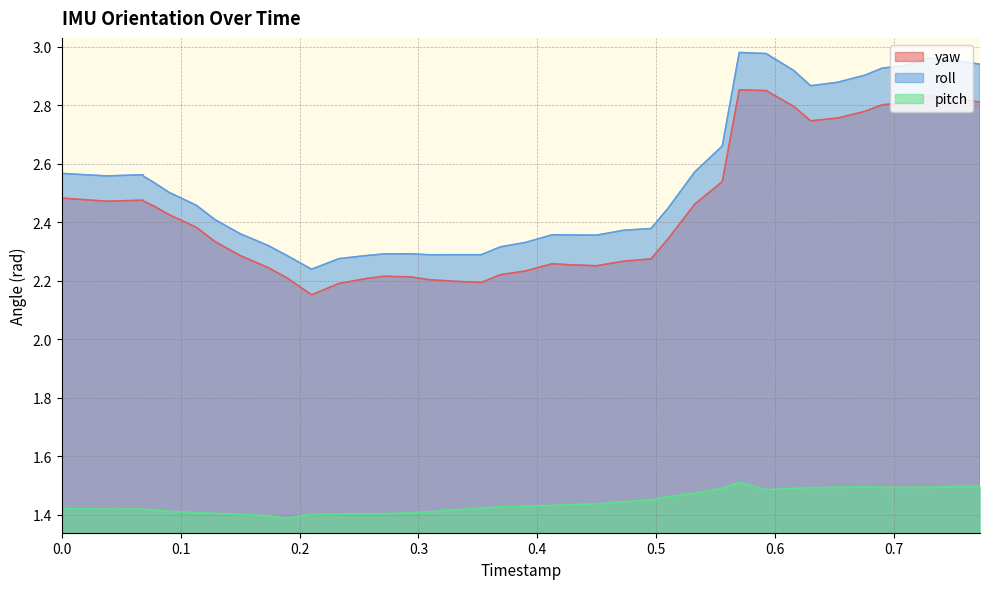

Which series has the largest range (max minus min)?

roll